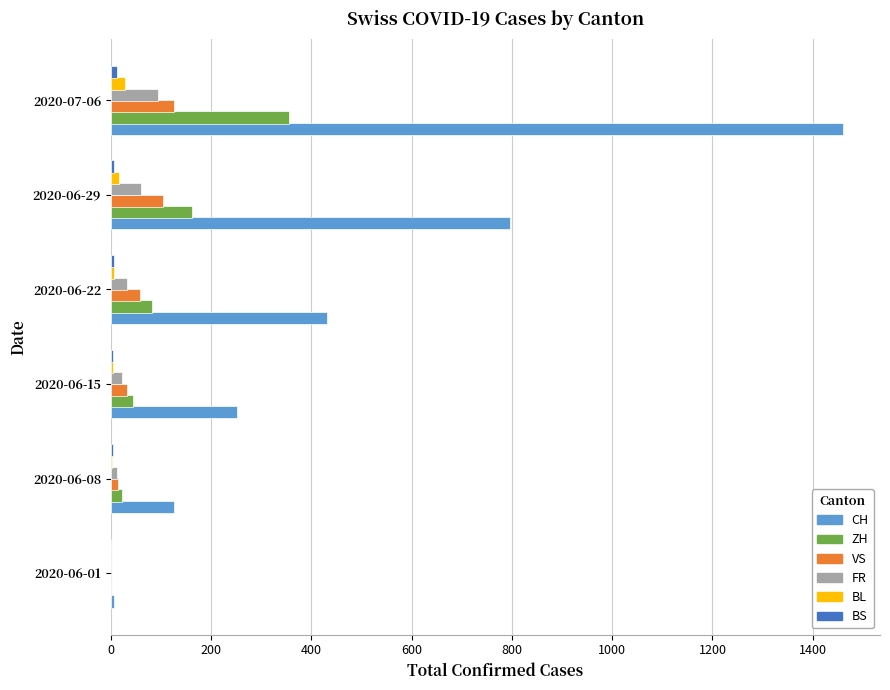

At which label is ZH closest to 178?

2020-06-29